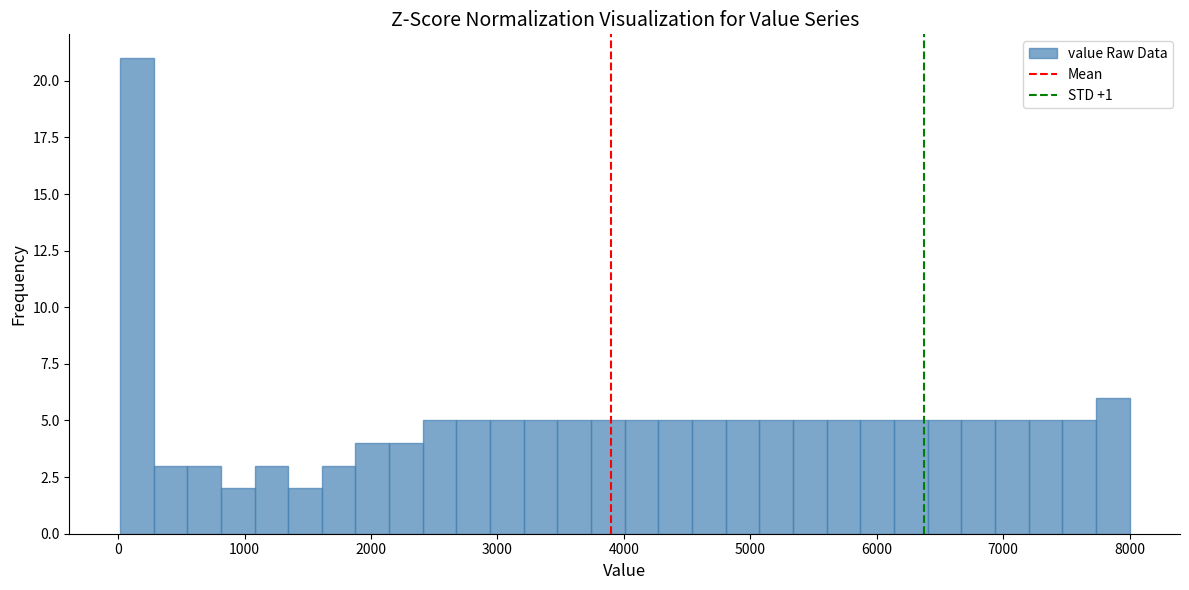

Around what value on the x-axis is the tallest bar? Give the approximate position of its centre, as read against the axis.

100